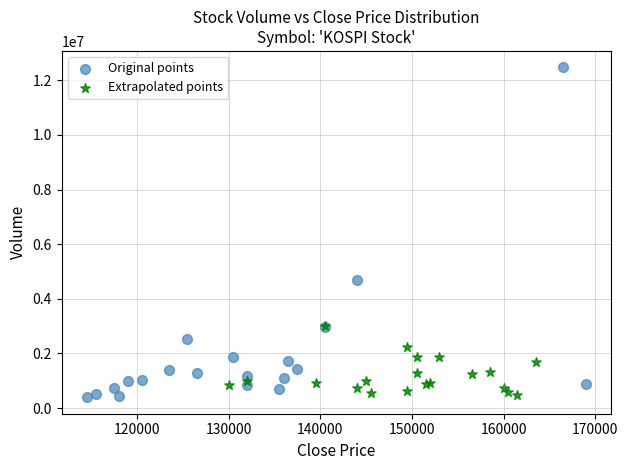

Which series has the widest spread of Y values?

Original points